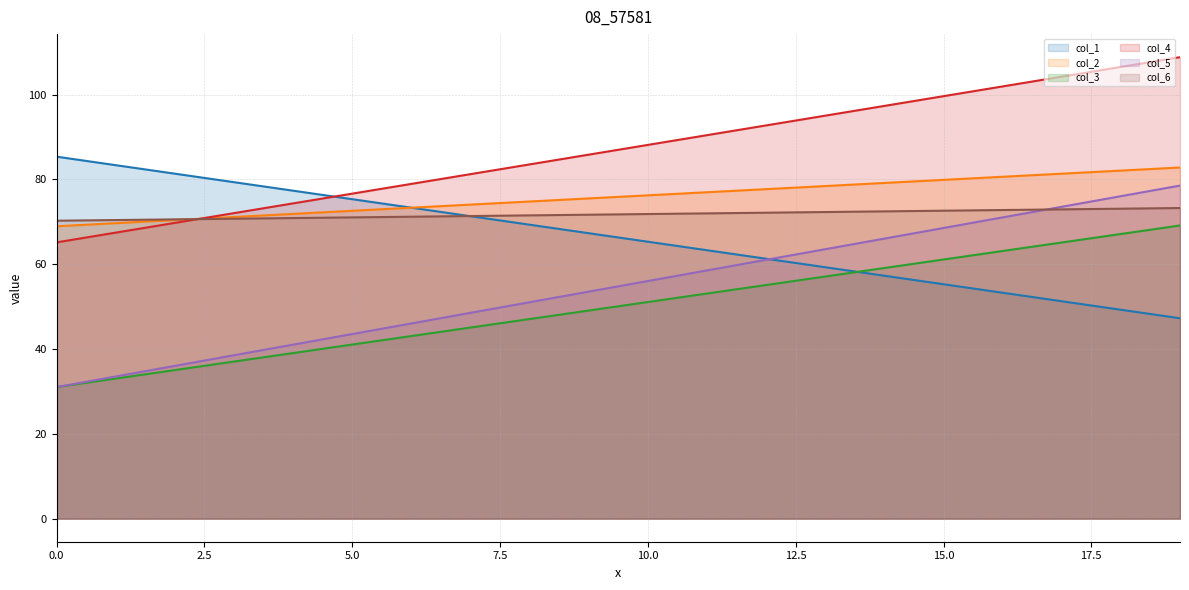

At which category does the chart reach its peak across all series?

19